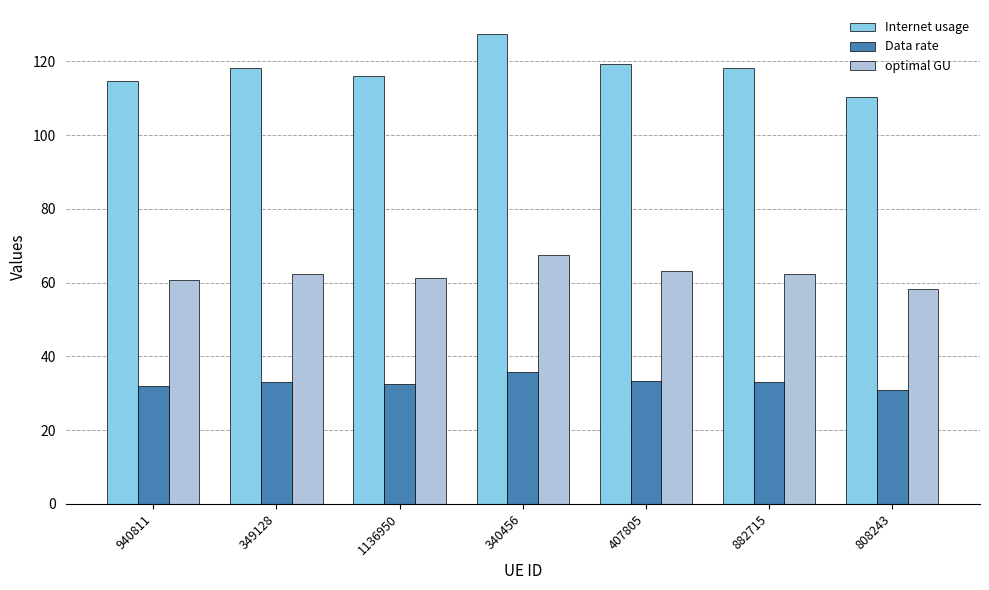

What is the value of the optimal GU bar at the 2nd from the left?

62.5